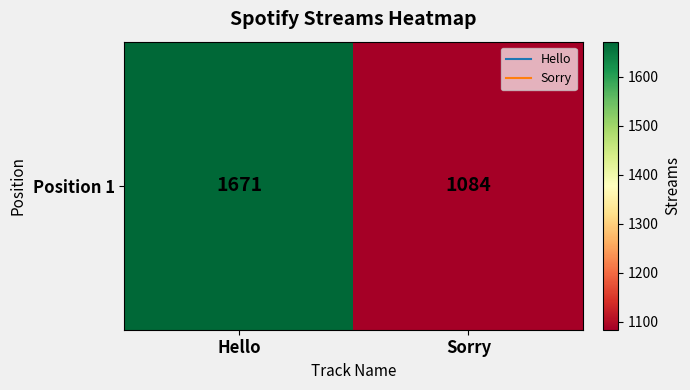

List the labels in order of value, largest first.

Hello, Sorry